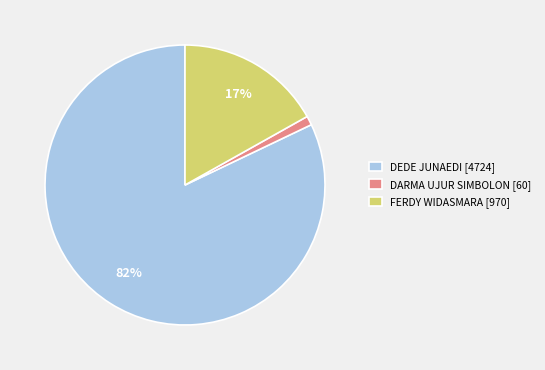

Is there a majority slice in this chart?

Yes